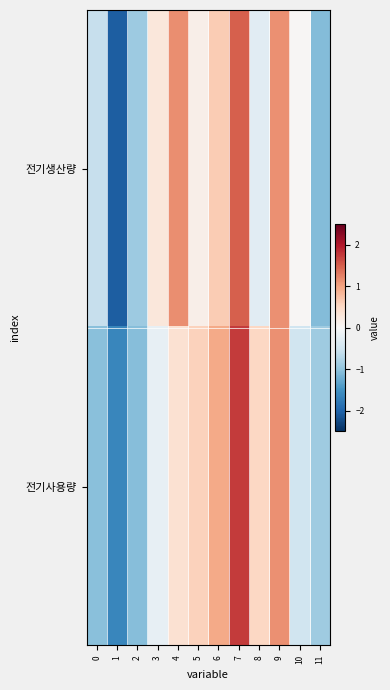

Which series changed the most between 0 and 1?

전기생산량